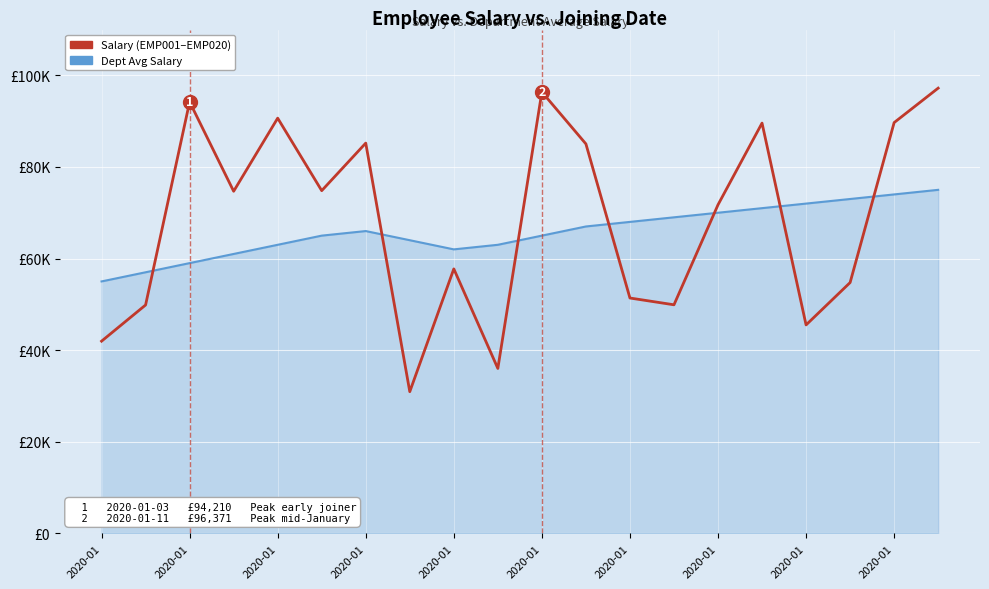

What is the smallest value displayed?

30924